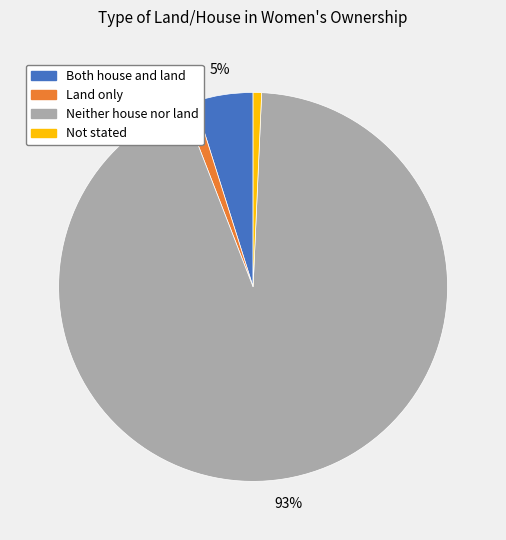

Combined, do Not stated and Both house and land account for over 50%?

No